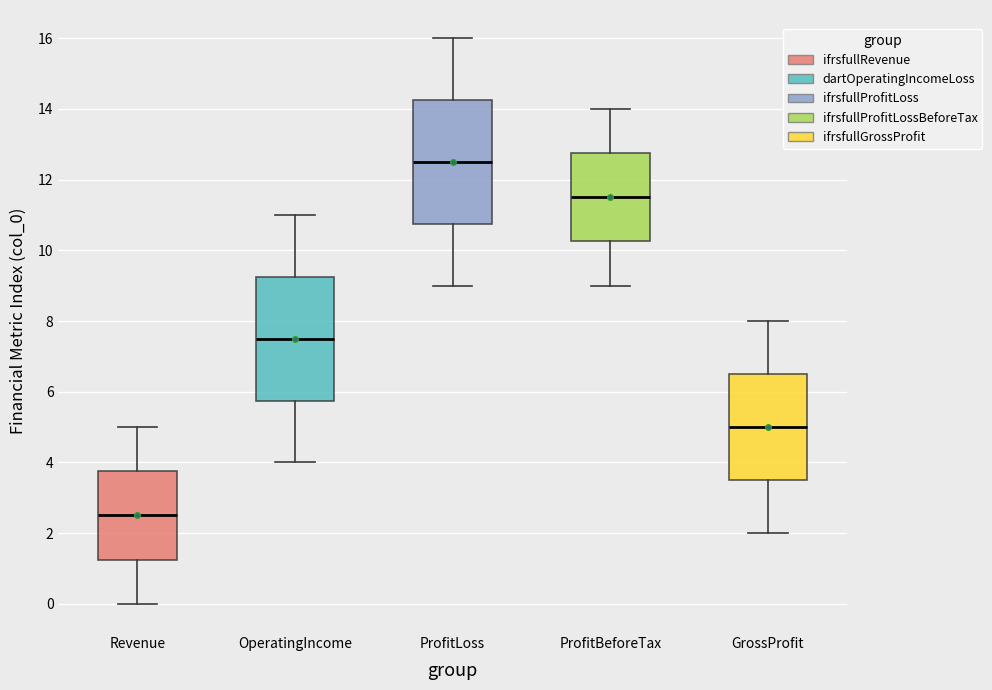

Reading left to right, transcribe this box plot: for each box, give where its median line is, the range the box spans, and where its two whiskers end, as read against the y-axis. The values are not printed on the chart, so give them approximately, as read against the axis.

Revenue: median 2.6, box 1.2 to 3.8, whiskers 0.0 to 5.0
OperatingIncome: median 7.6, box 5.8 to 9.2, whiskers 4.0 to 11.0
ProfitLoss: median 12.6, box 10.8 to 14.2, whiskers 9.0 to 16.0
ProfitBeforeTax: median 11.6, box 10.2 to 12.8, whiskers 9.0 to 14.0
GrossProfit: median 5.0, box 3.6 to 6.6, whiskers 2.0 to 8.0